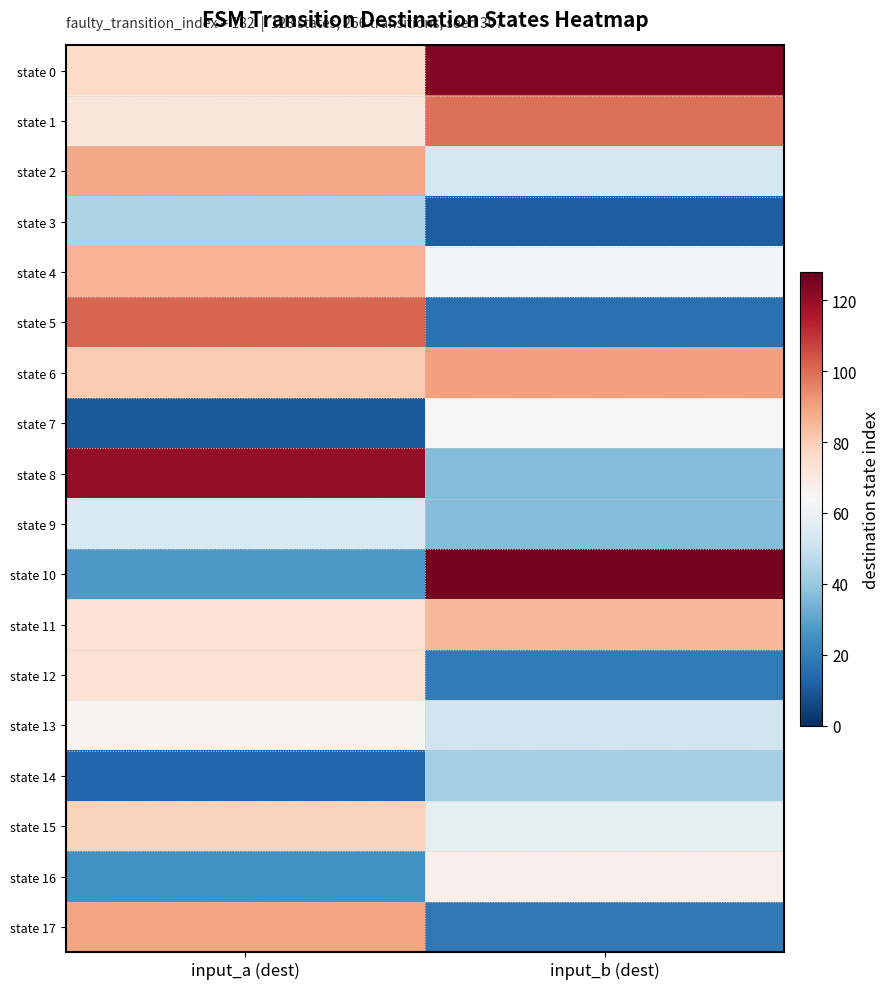

Reading left to right, transcribe all the data shown in this chart.

state 0: input_a (dest)=76	input_b (dest)=123
state 1: input_a (dest)=71	input_b (dest)=99
state 2: input_a (dest)=88	input_b (dest)=53
state 3: input_a (dest)=44	input_b (dest)=11
state 4: input_a (dest)=86	input_b (dest)=63
state 5: input_a (dest)=101	input_b (dest)=16
state 6: input_a (dest)=80	input_b (dest)=90
state 7: input_a (dest)=10	input_b (dest)=64
state 8: input_a (dest)=120	input_b (dest)=36
state 9: input_a (dest)=54	input_b (dest)=36
state 10: input_a (dest)=27	input_b (dest)=125
state 11: input_a (dest)=73	input_b (dest)=85
state 12: input_a (dest)=73	input_b (dest)=19
state 13: input_a (dest)=65	input_b (dest)=51
state 14: input_a (dest)=13	input_b (dest)=42
state 15: input_a (dest)=78	input_b (dest)=58
state 16: input_a (dest)=25	input_b (dest)=67
state 17: input_a (dest)=89	input_b (dest)=18